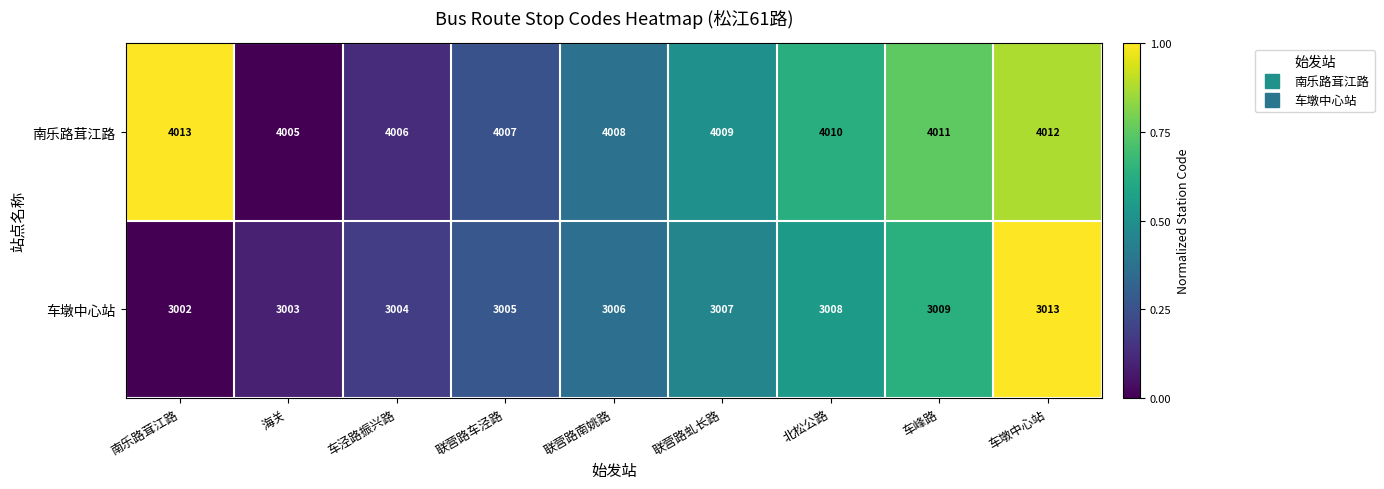

Which series changed the most between 联营路虬长路 and 车墩中心站?

车墩中心站